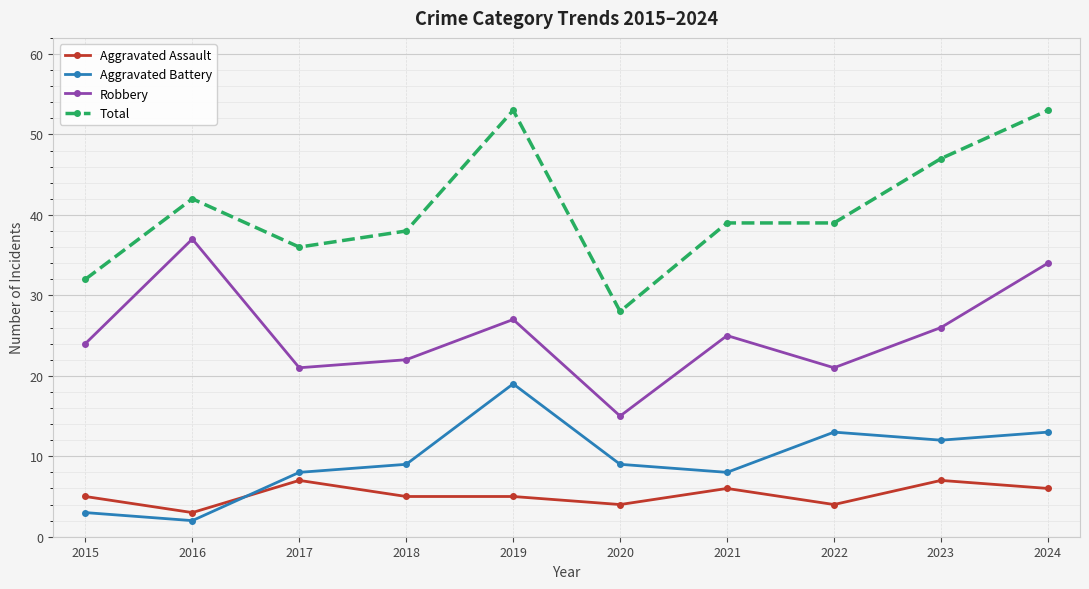

Count the number of data series in this chart.

4